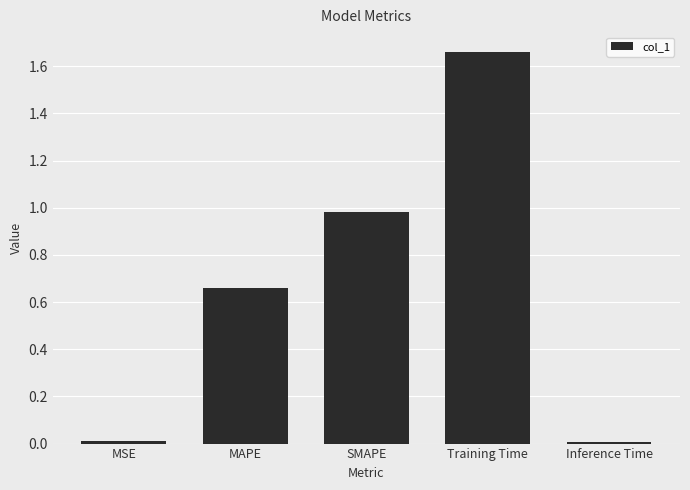

What is the label of the 4th bar from the left?

Training Time